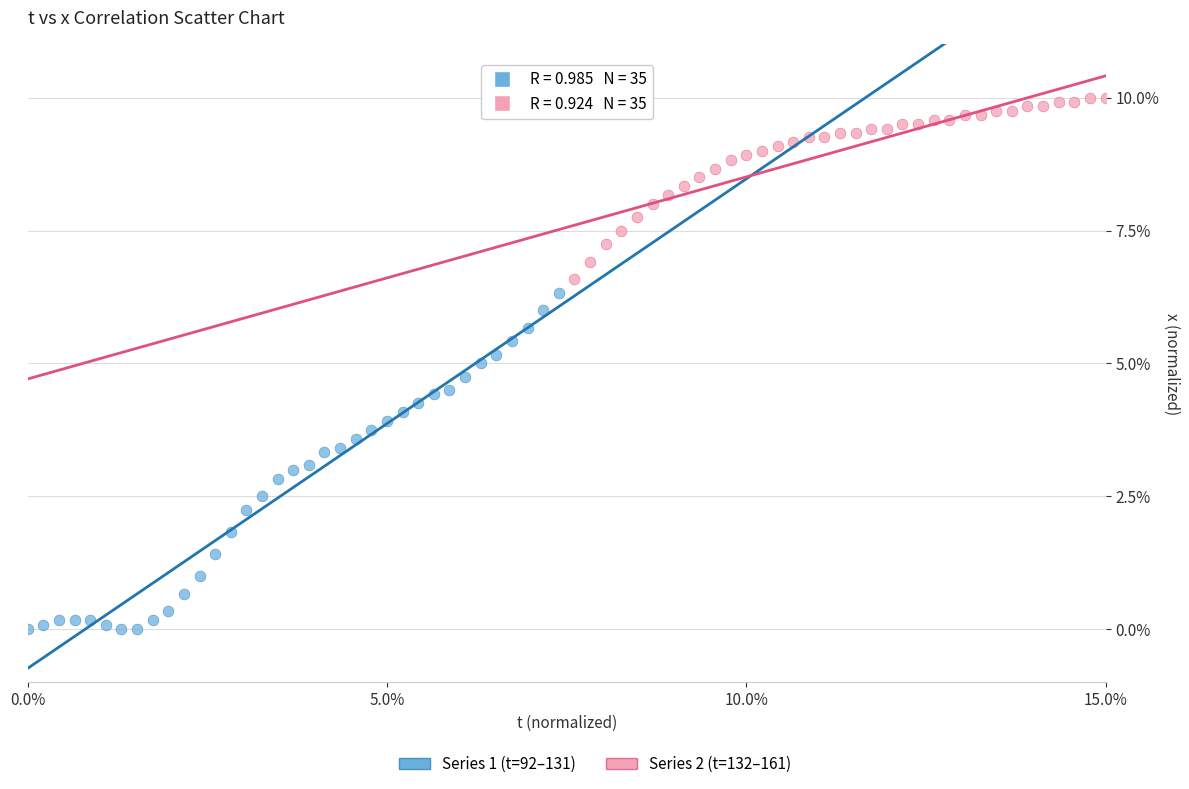

Which series contains the lowest Y value?

Series 1 (t=92–131)